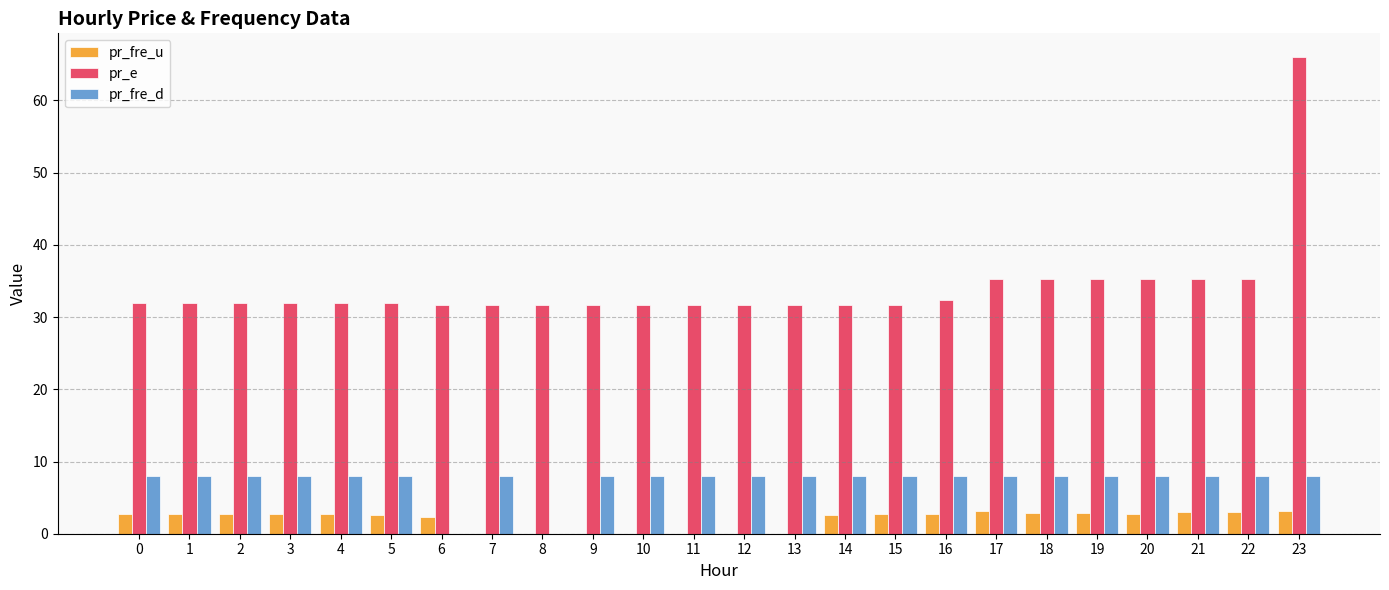

What are all the series names shown in the legend?

pr_fre_u, pr_e, pr_fre_d